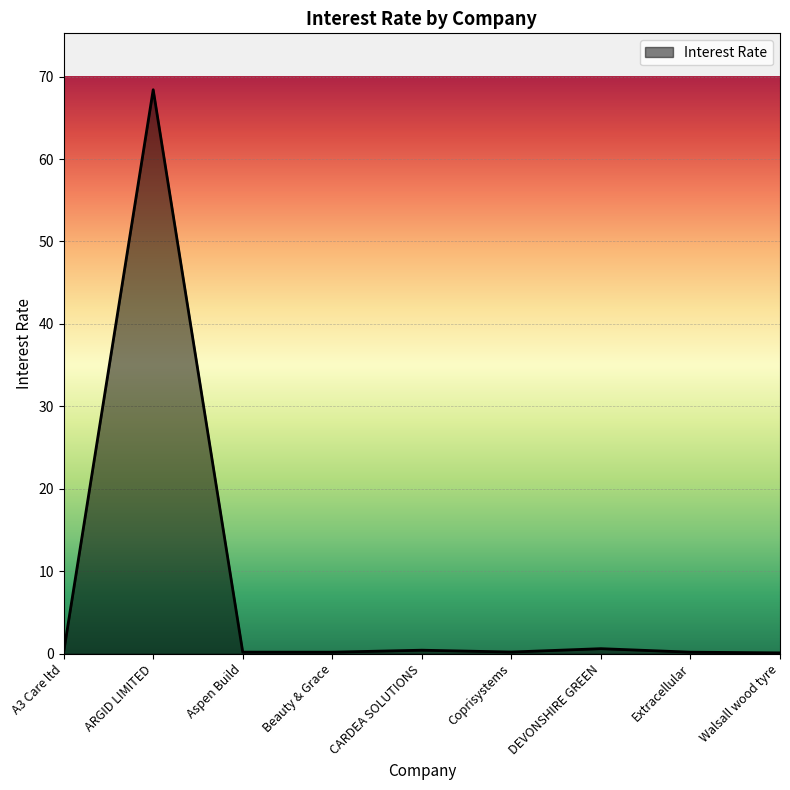

What is the maximum value shown in the chart?

68.4